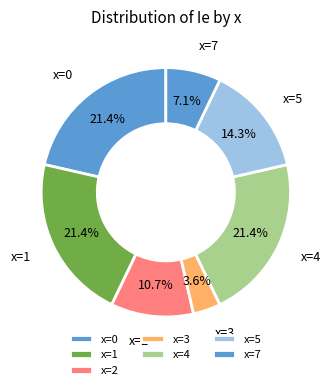

What is the smallest slice in the pie chart?

x=3